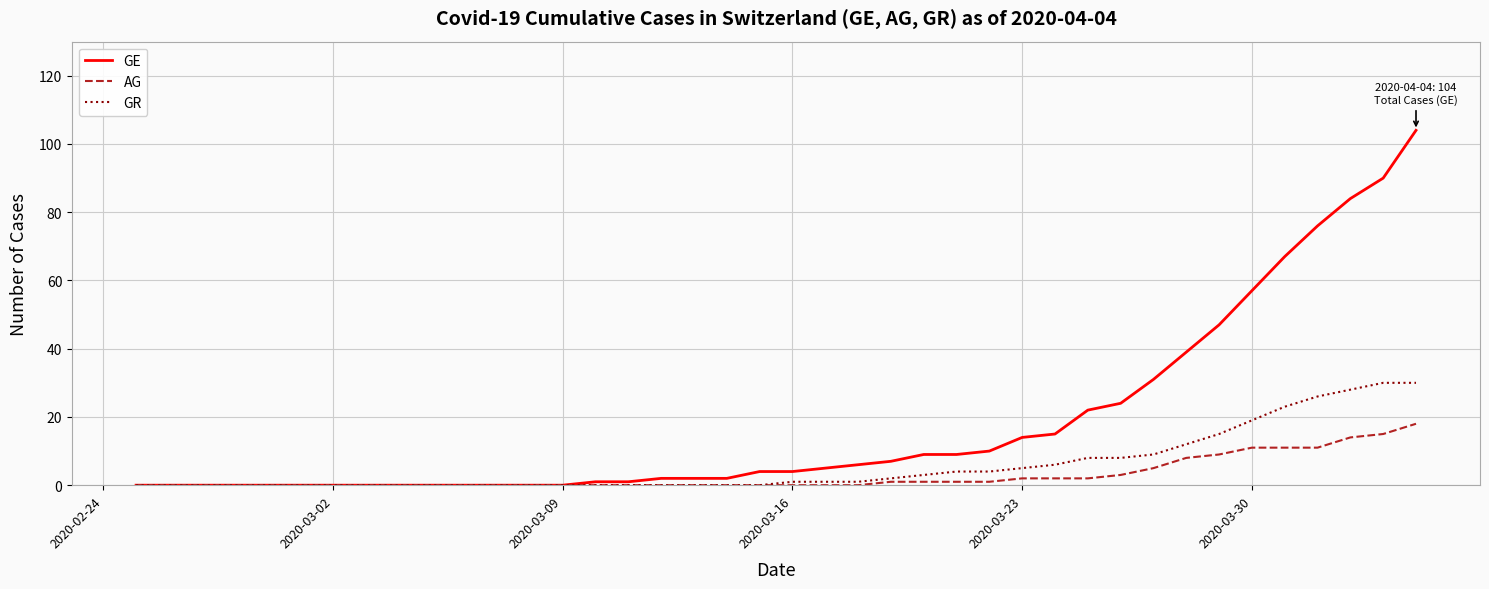

What is the average value of the GE series?

18